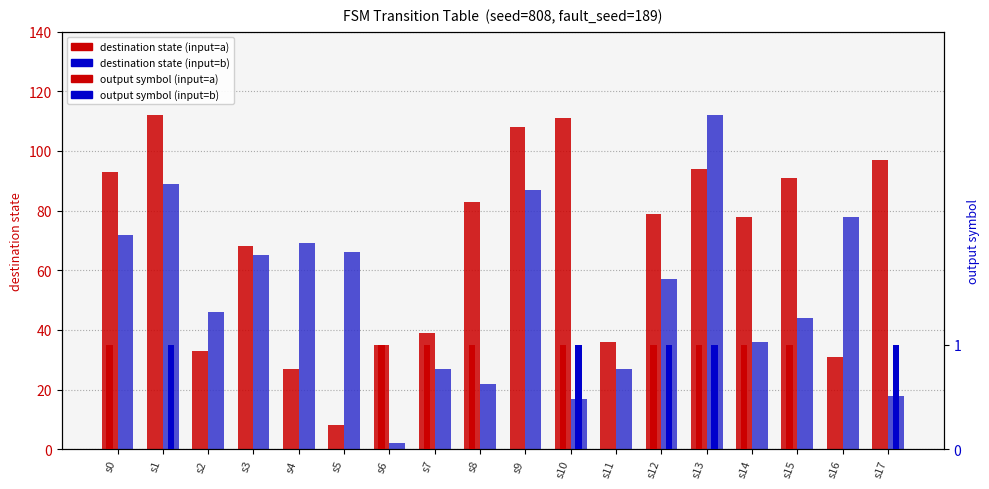

True or false: output (input=b) has a value of 1 at s13.

True